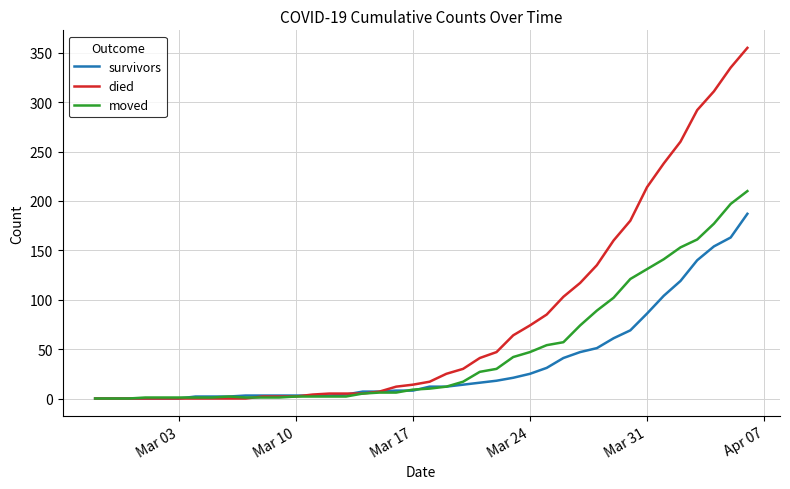

What is the greatest value displayed?

355